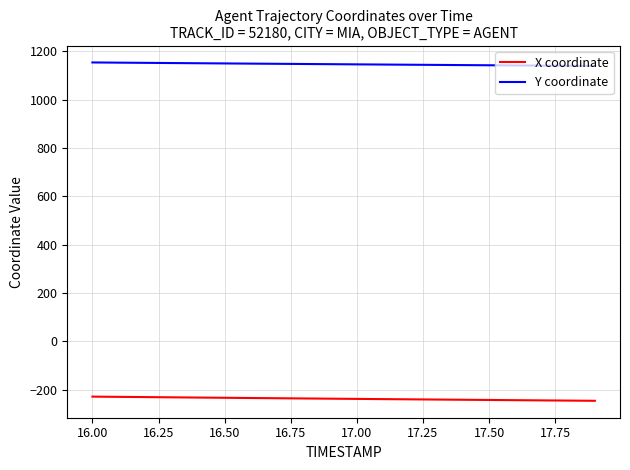

Which series has the largest total across all categories?

Y coordinate